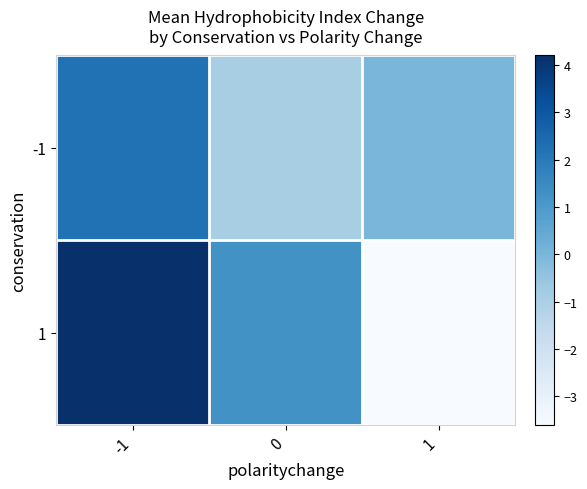

How many distinct data groups are displayed?

2